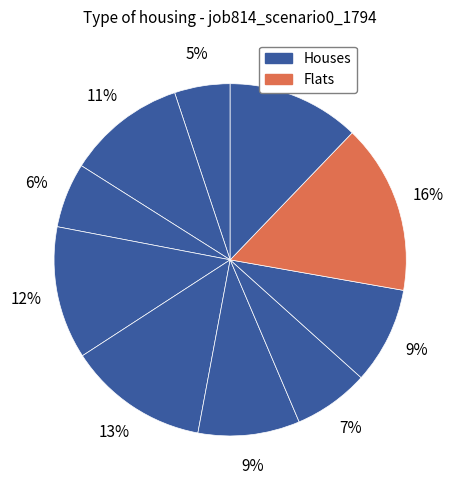

How many slices are in this pie chart?

10